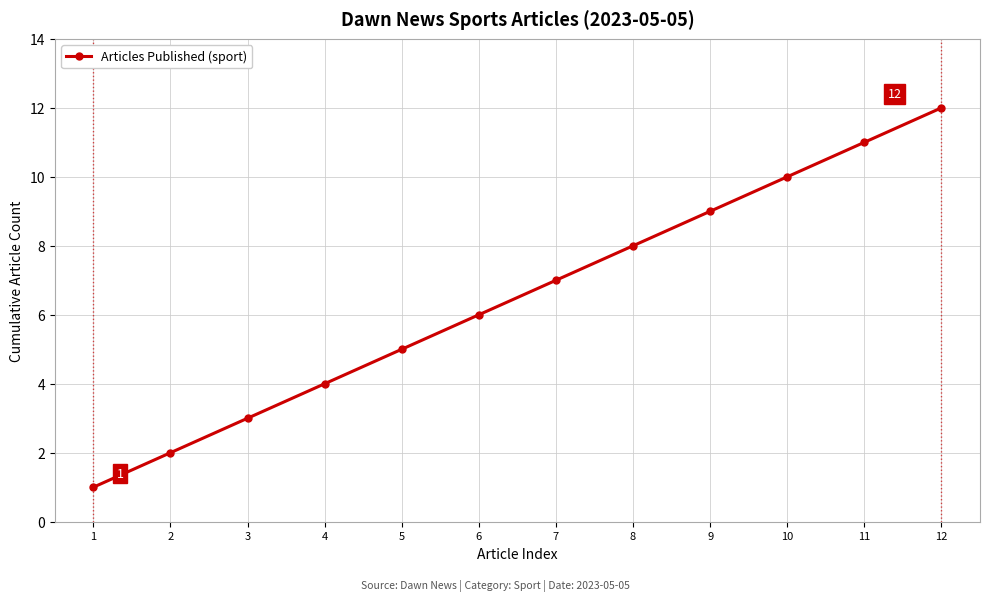

Reading left to right, list all the values displayed in this chart.

1=1	2=2	3=3	4=4	5=5	6=6	7=7	8=8	9=9	10=10	11=11	12=12